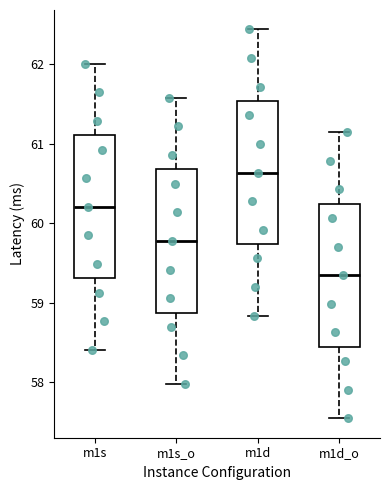

Which box has the highest median line?

m1d